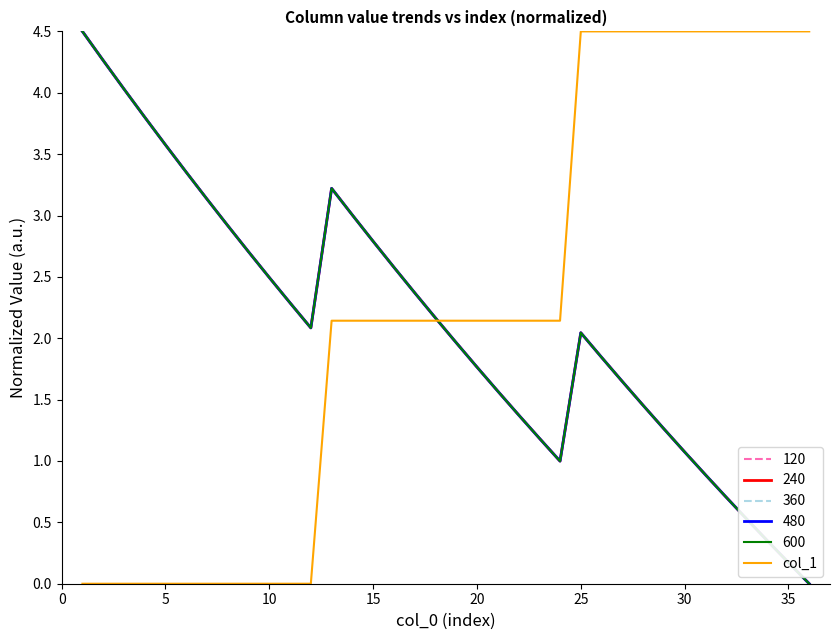

What is the highest value of the 600 series?

4.5